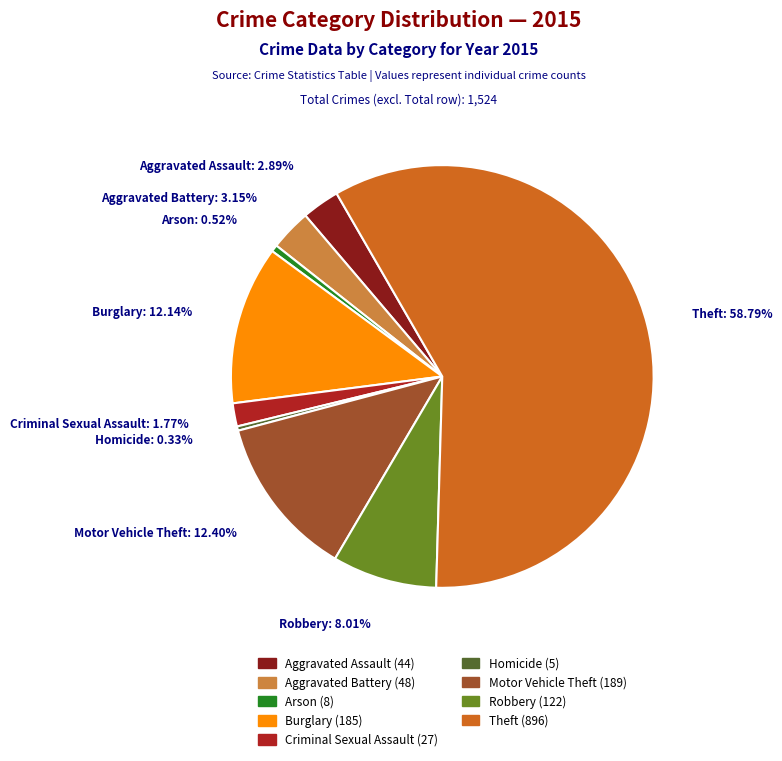

How much of the chart is everything except Robbery?

92.0%